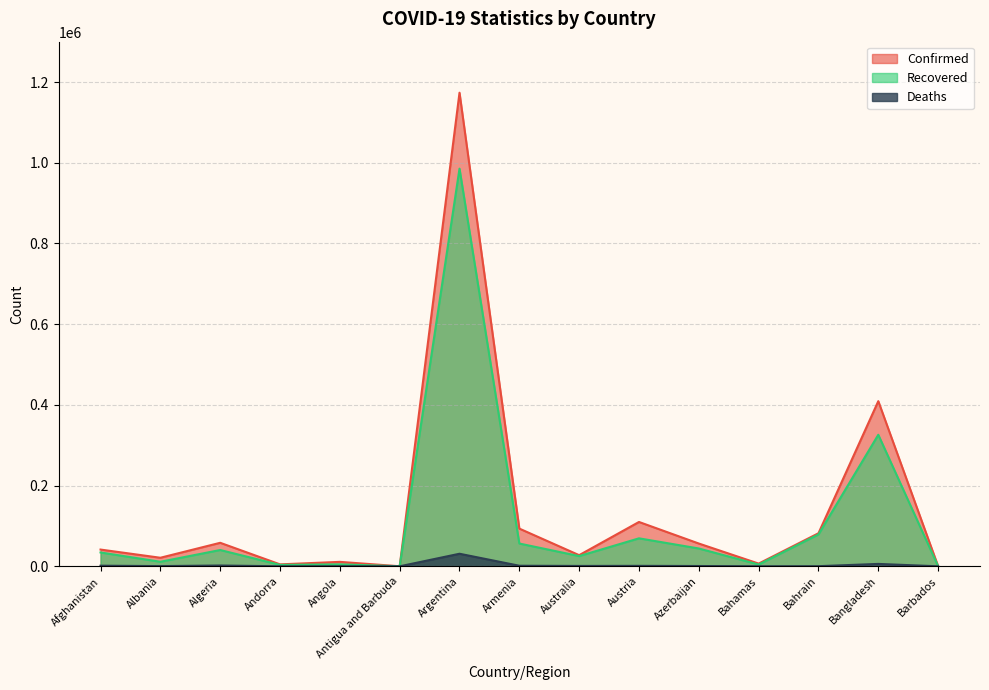

Rank the series by their average value, from lowest to highest.

Deaths, Recovered, Confirmed